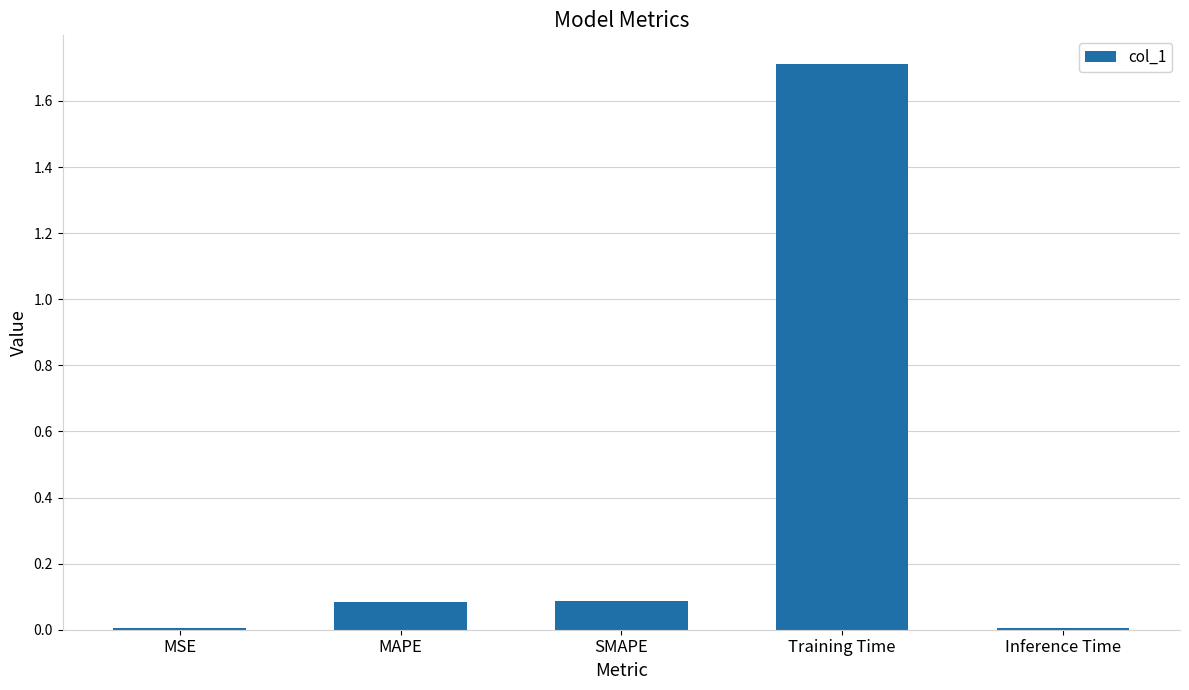

What is the average value?

0.4